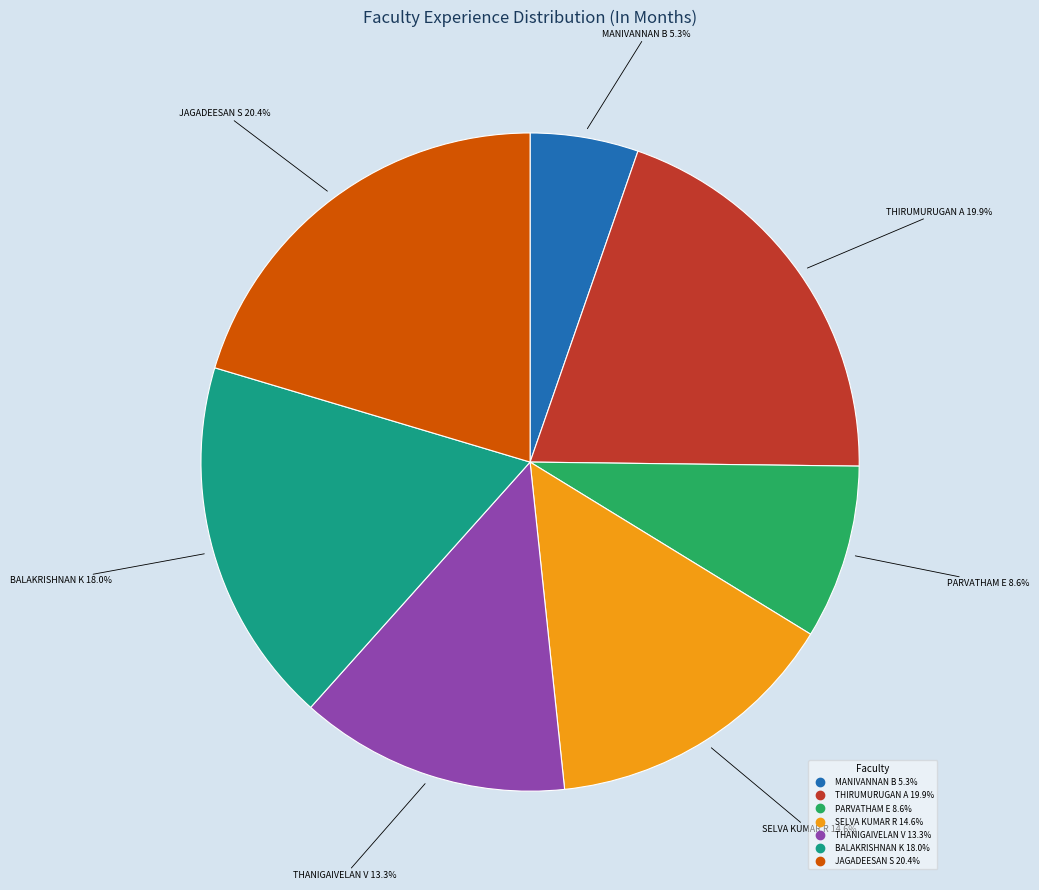

Is there a majority slice in this chart?

No